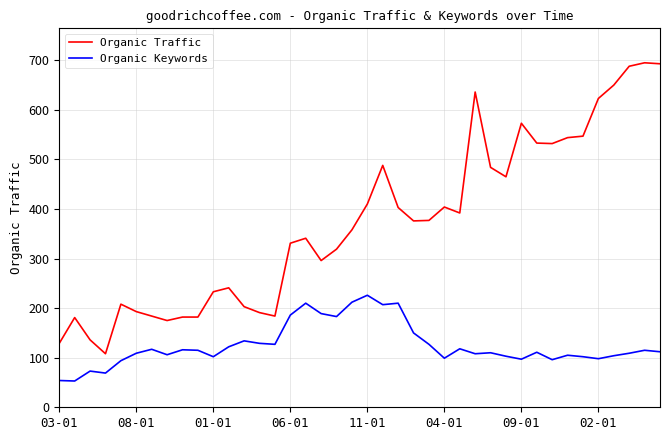

What is the difference between the maximum and minimum values in the Organic Keywords series?

173